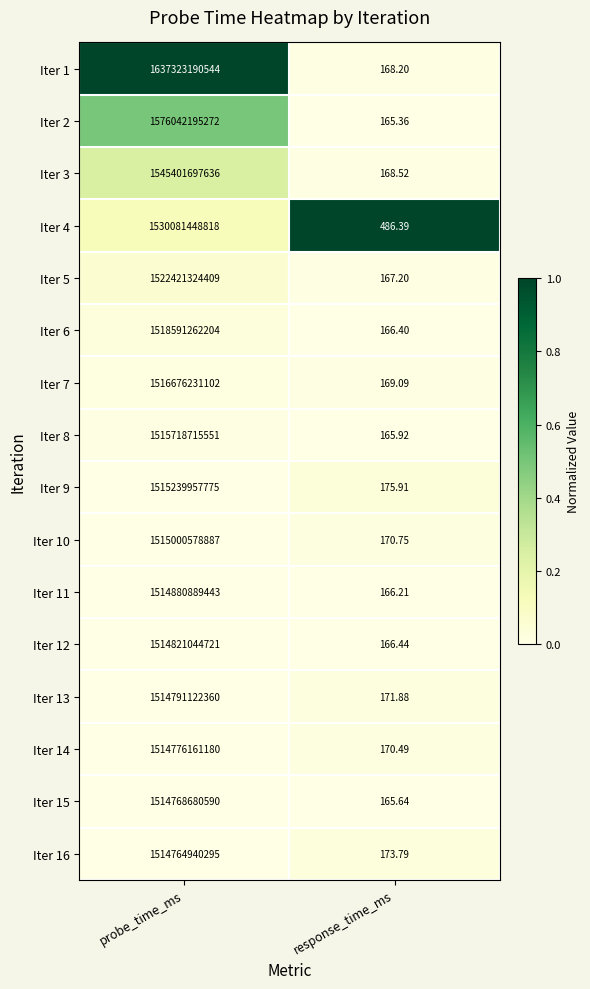

At which category is the sum across all series the highest?

probe_time_ms